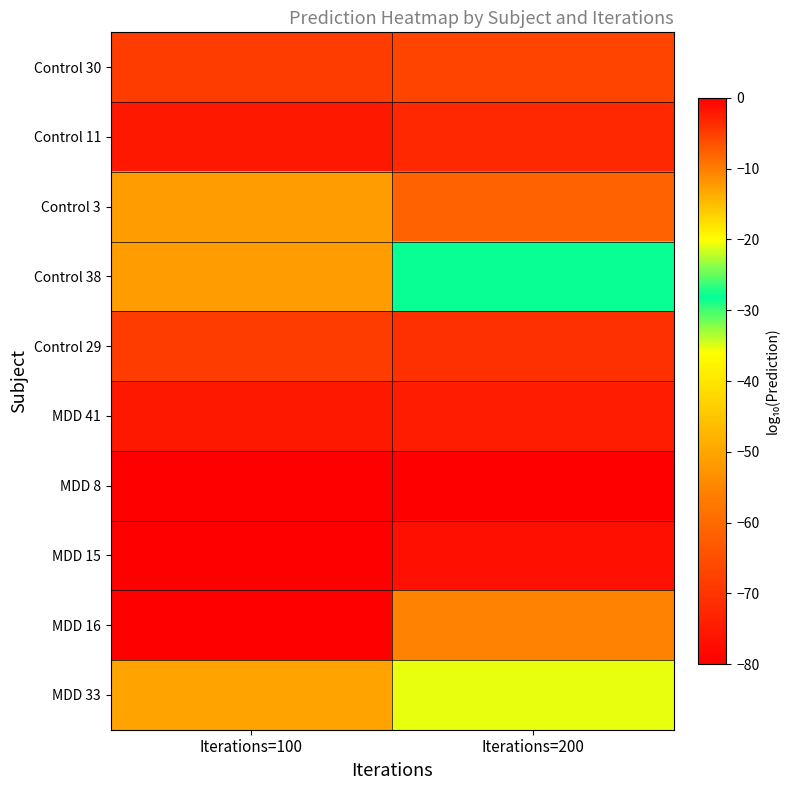

Reading right to left, what are all the values shown in this chart?

Control 30: Iterations=200=-5.4	Iterations=100=-4.7
Control 11: Iterations=200=-3.3	Iterations=100=-2.0
Control 3: Iterations=200=-61.4	Iterations=100=-51.5
Control 38: Iterations=200=-28.2	Iterations=100=-12.3
Control 29: Iterations=200=-4.0	Iterations=100=-5.0
MDD 41: Iterations=200=-2.2	Iterations=100=-2.2
MDD 8: Iterations=200=-83.3	Iterations=100=-0.0
MDD 15: Iterations=200=-1.4	Iterations=100=-0.0
MDD 16: Iterations=200=-10.5	Iterations=100=-0.0
MDD 33: Iterations=200=-20.8	Iterations=100=-12.9